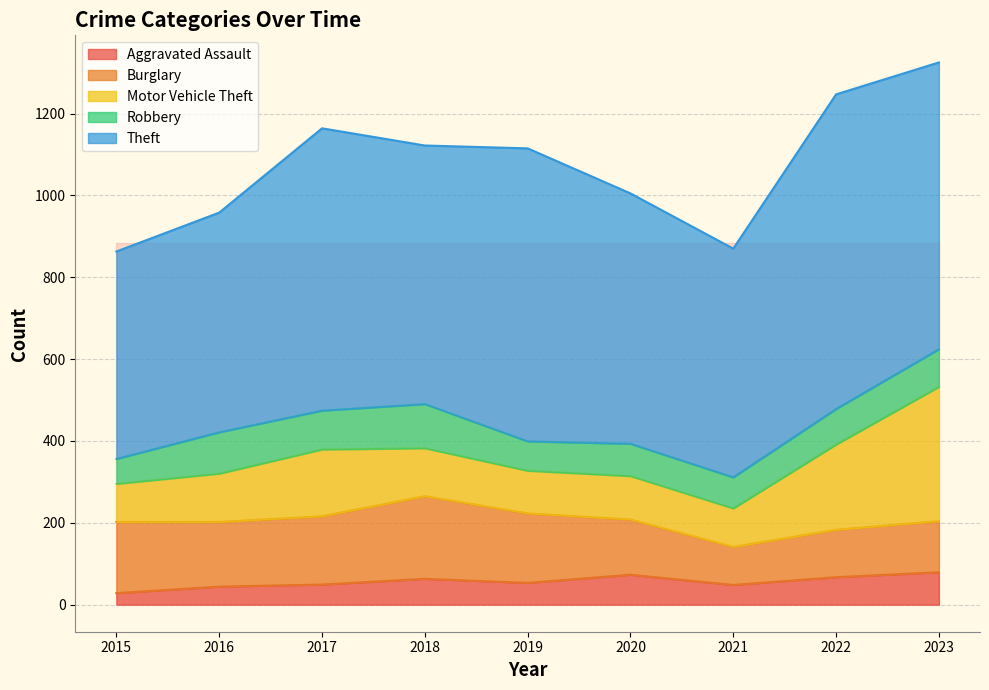

Which series has the widest spread of values?

Theft